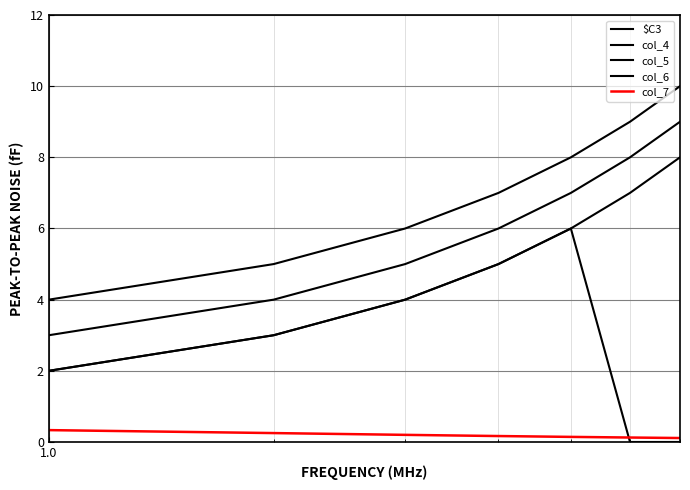

True or false: col_4 and col_5 intersect in this chart.

False